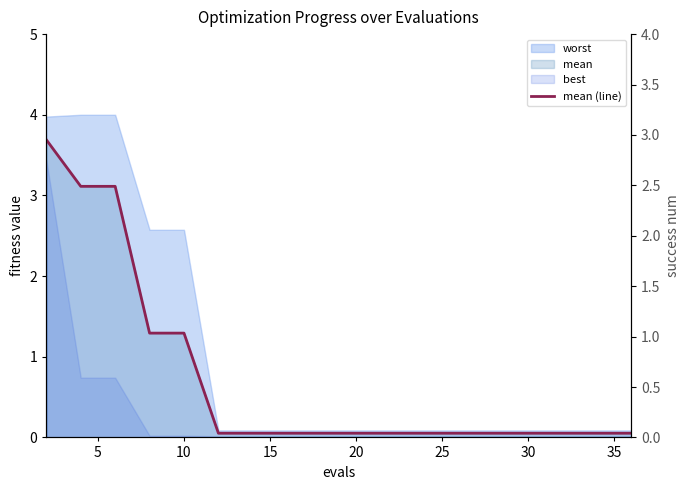

True or false: there are more than 0 points higher than both neighbors.

False